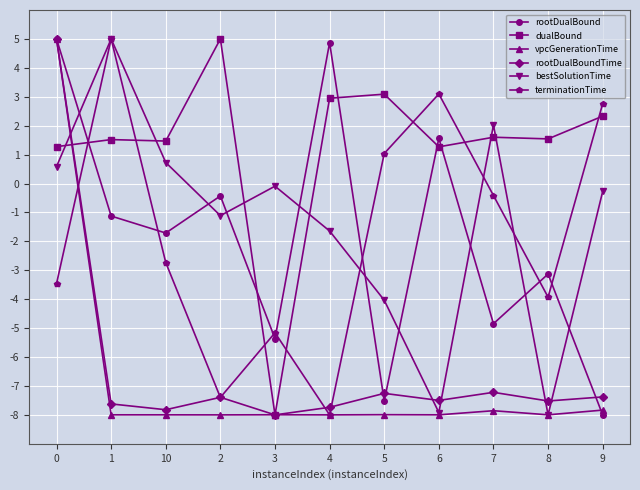

What is the sum of all vpcGenerationTime values?

-74.7